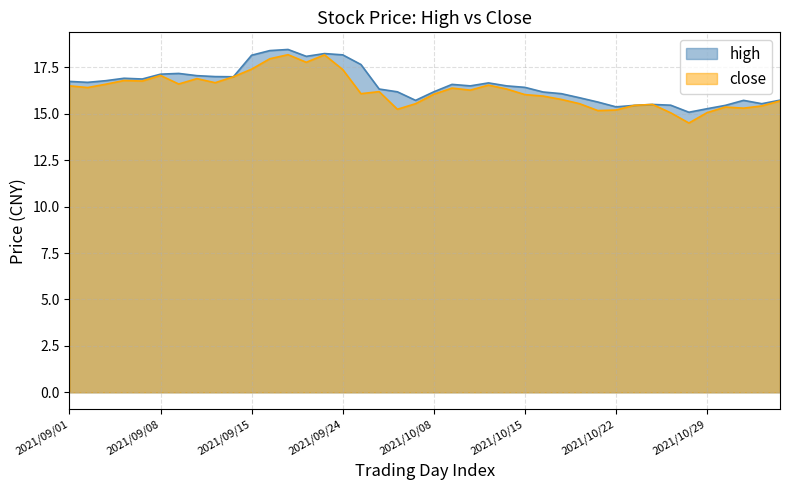

What is the spread (max minus min) of values at 2021/09/09?

0.6